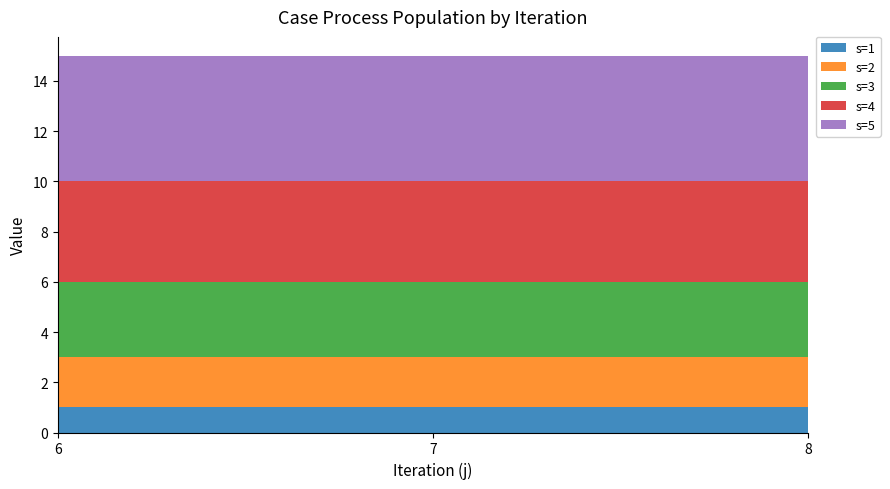

Reading left to right, extract all data points from this chart.

s: 0=1	1=2	2=3	3=4	4=5	5=1	6=2	7=3	8=4	9=5	10=1	11=2	12=3	13=4	14=5
R: 0=0	1=0	2=0	3=0	4=0	5=0	6=0	7=0	8=0	9=0	10=0	11=0	12=0	13=0	14=0